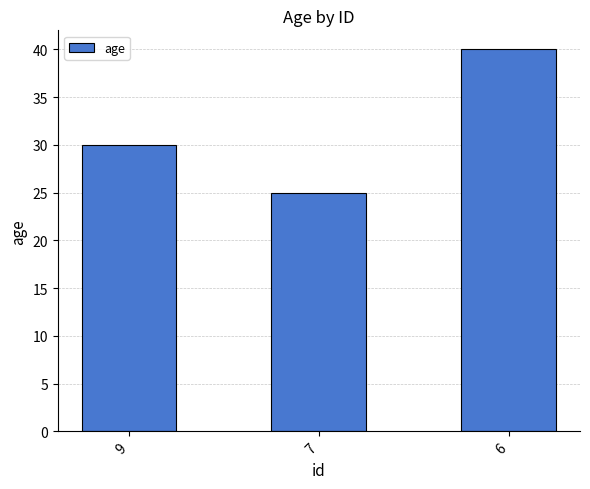

Rank the categories by value from lowest to highest.

7, 9, 6